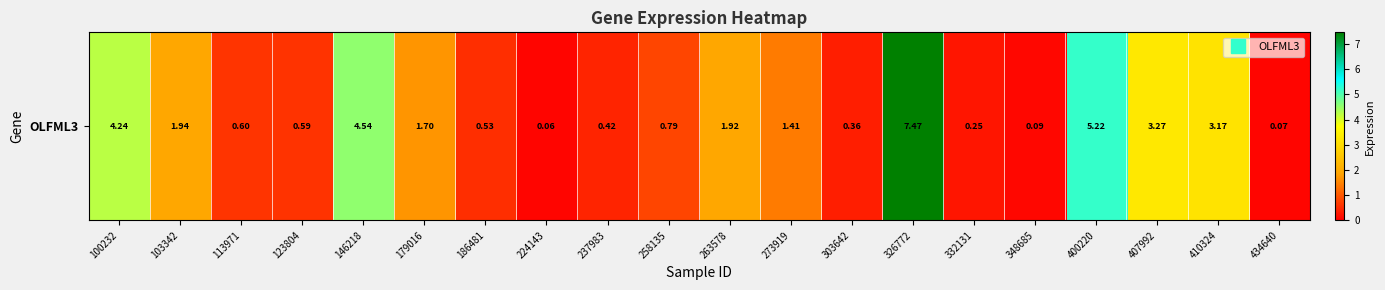

What is the difference between the values at 263578 and 348685?

1.8